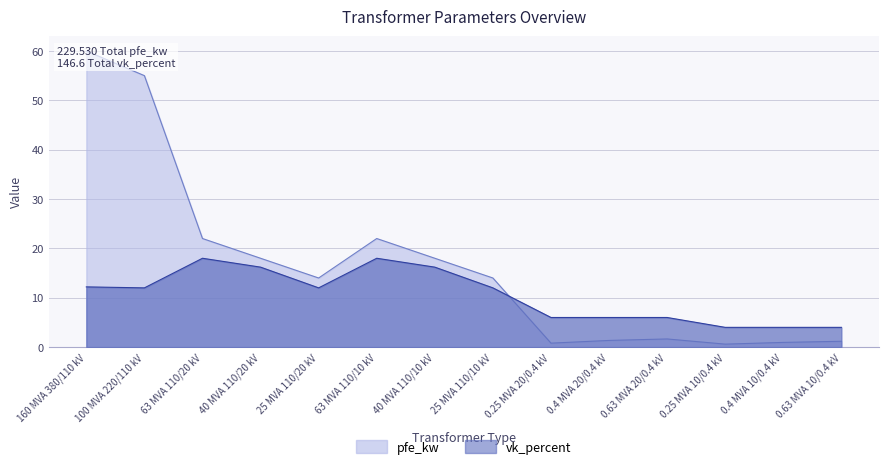

At which category is the sum across all series the highest?

160 MVA 380/110 kV